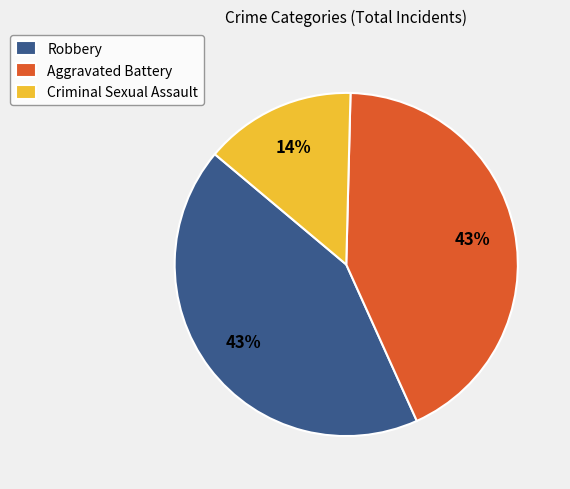

Which category has the smallest portion of the pie?

Criminal Sexual Assault